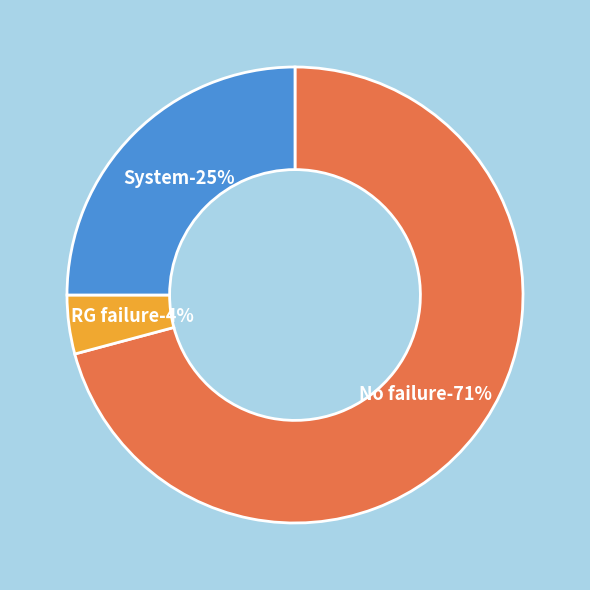

How many slices are in this pie chart?

3